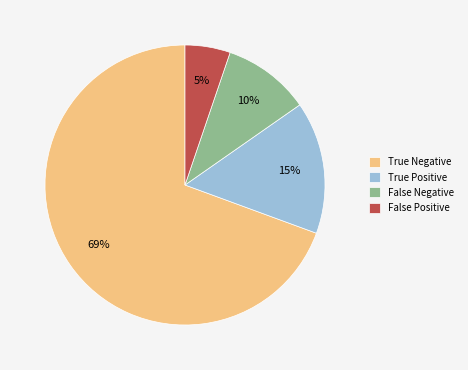

Combined, do False Negative and True Negative account for over 50%?

Yes